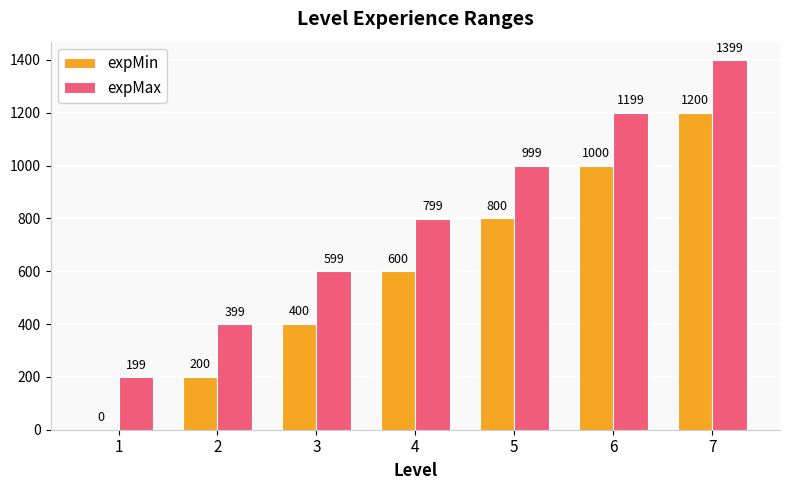

The value of expMin at 4 is 600. True or false?

True